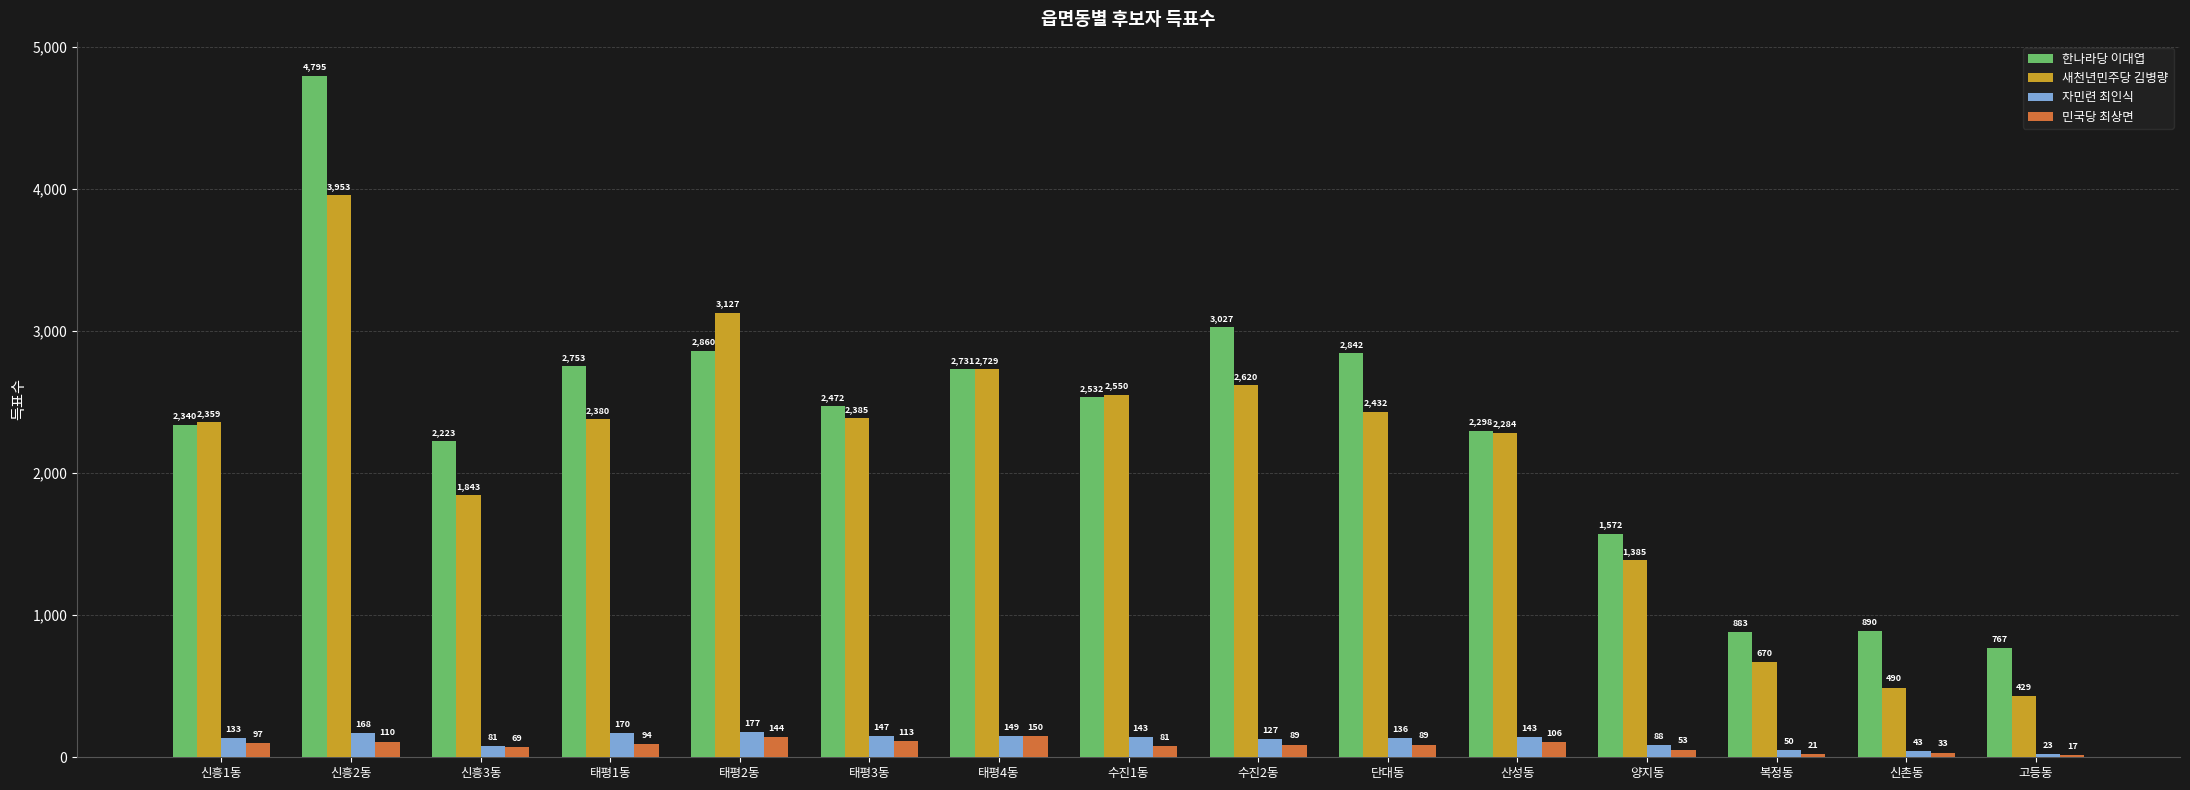

Count the number of categories in the chart.

15